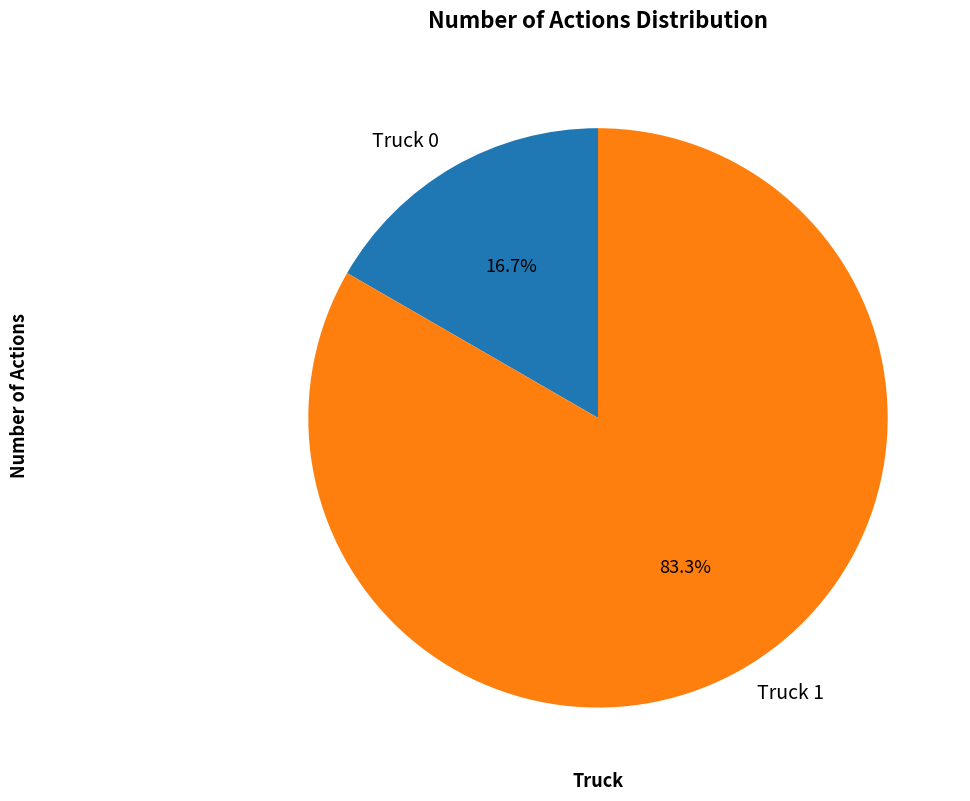

Is it true that Truck 1 is 78% of the pie?

False